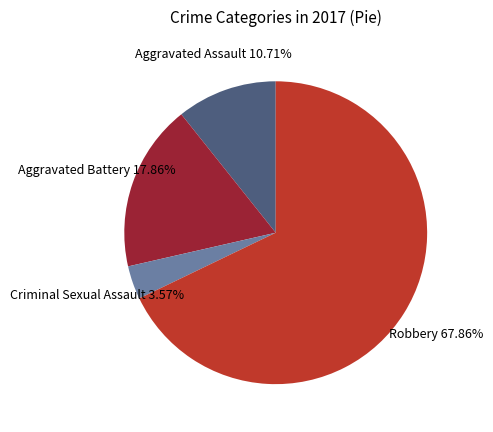

Is there a majority slice in this chart?

Yes